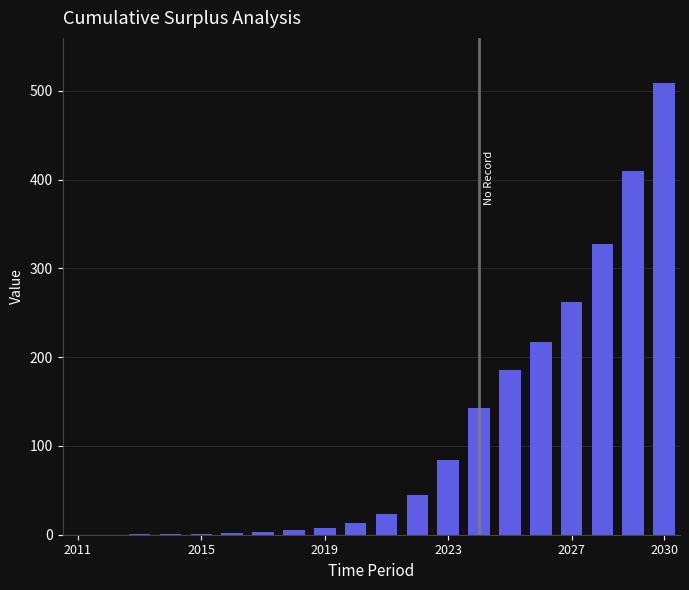

What is the sum of all values?

2239.9